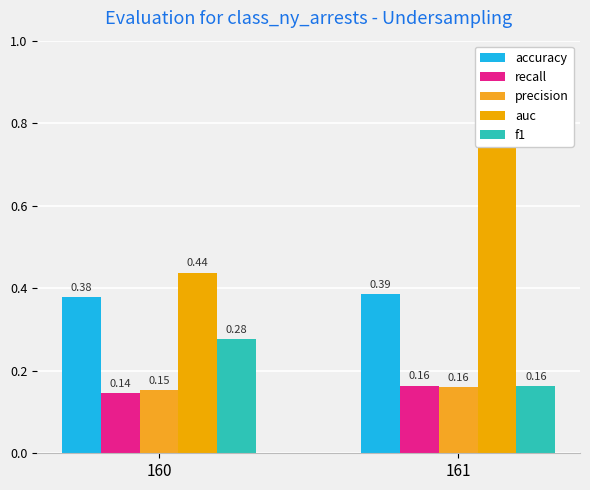

Between 160 and 161, which is larger?

161